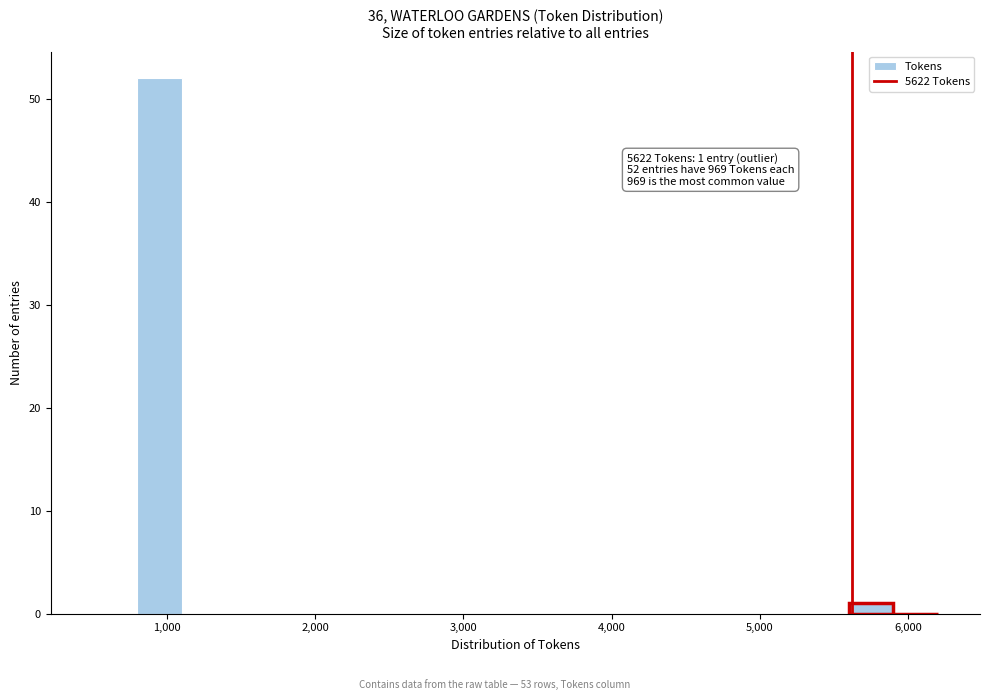

Read against the x-axis, roughly where is the centre of the tallest bar?

1000